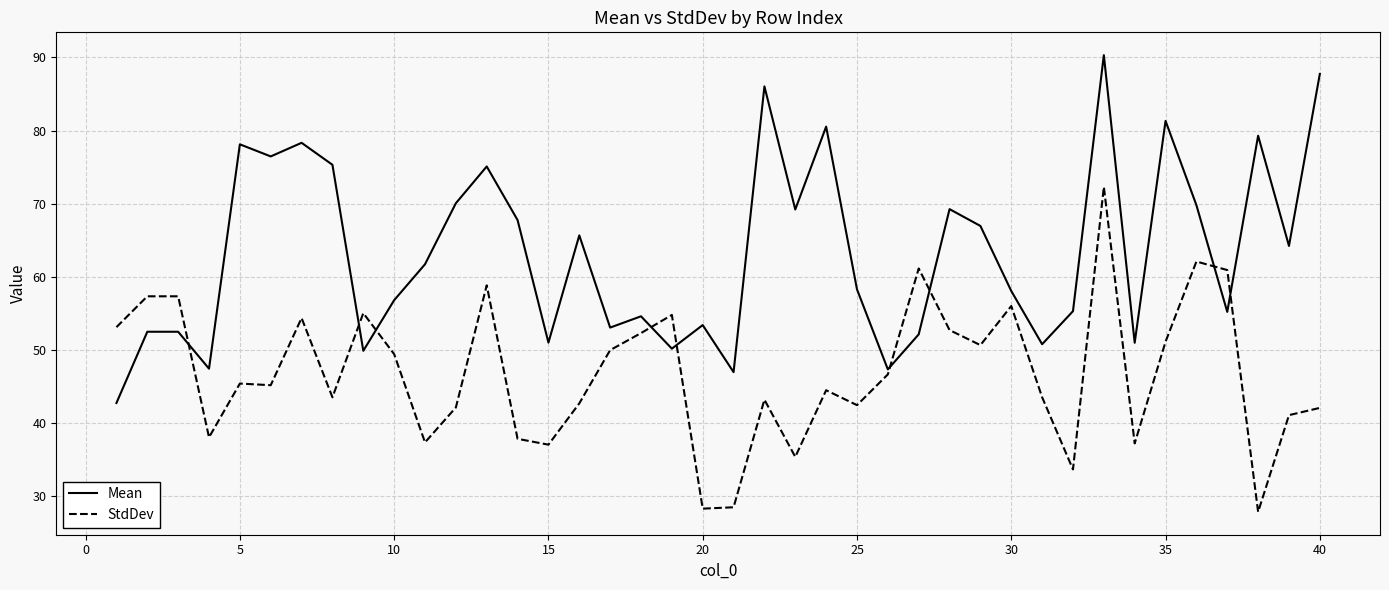

How many times do Mean and StdDev cross each other?

9